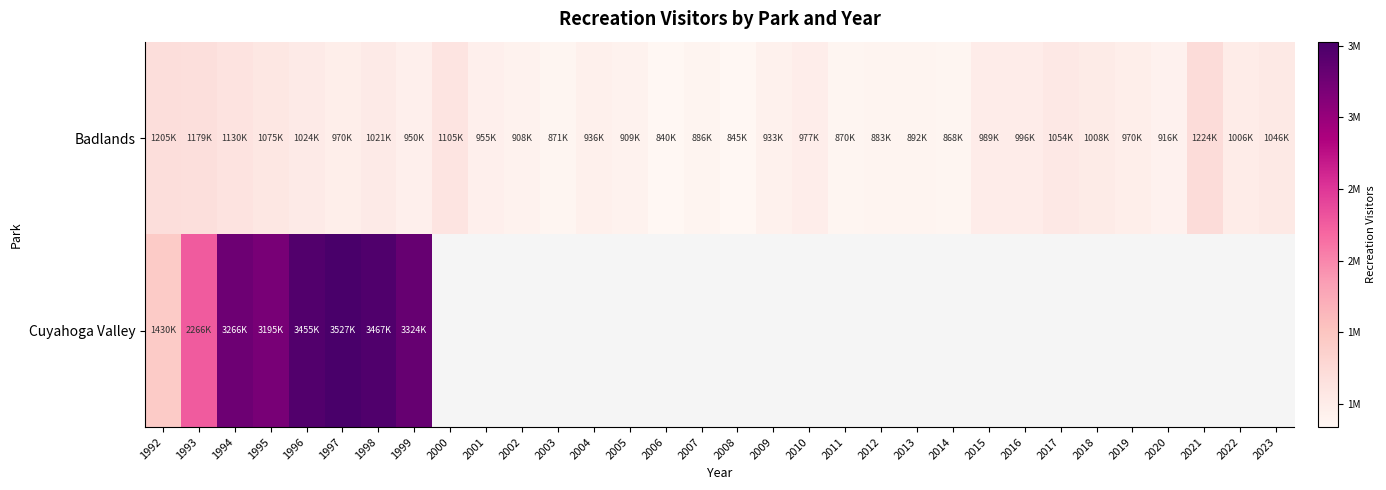

Is it true that Cuyahoga Valley equals 5028786.3 at 1998?

False